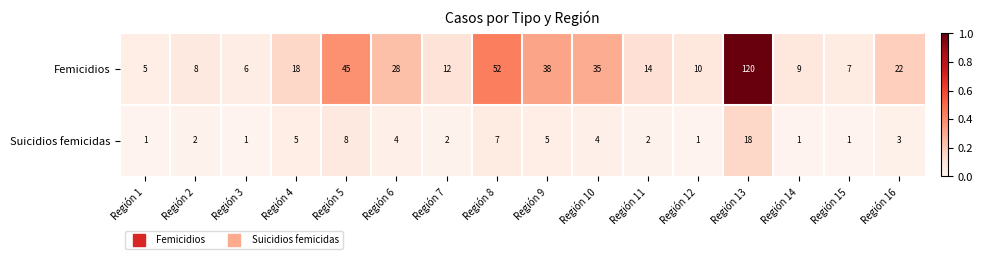

Rank the series by their maximum value, from highest to lowest.

Femicidios, Suicidios femicidas